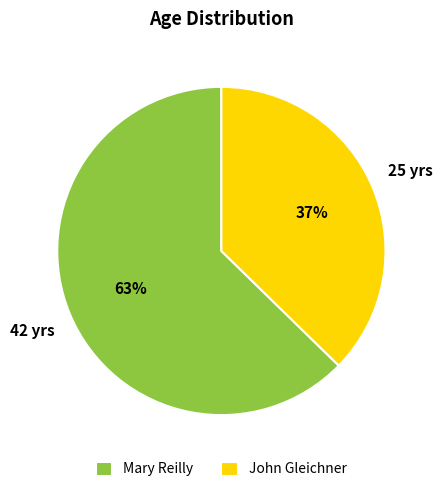

To the nearest percent, what is the combined percentage of Mary Reilly and John Gleichner?

100%